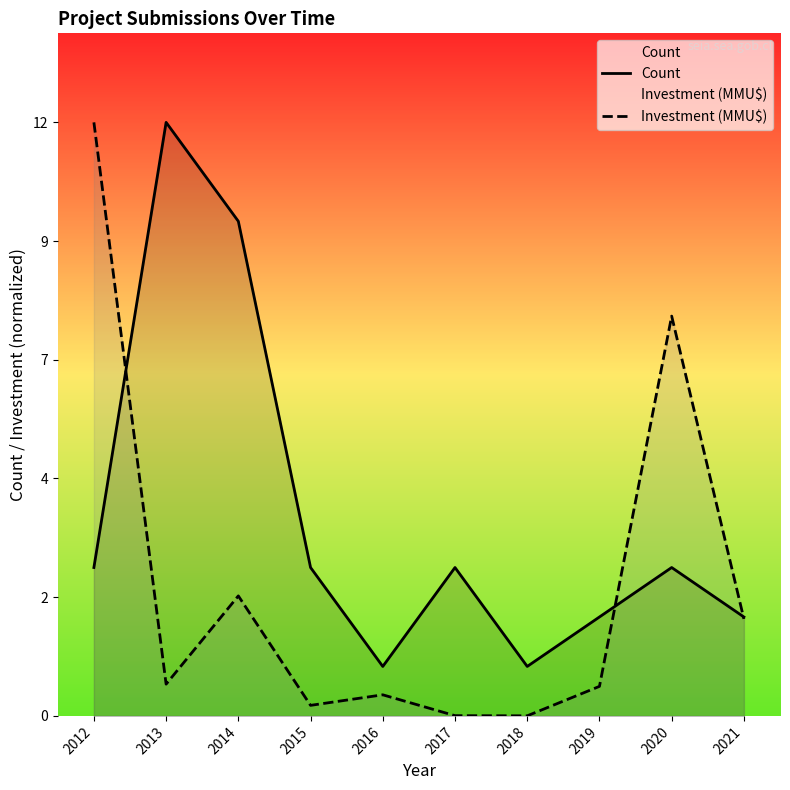

How many values in the Count series are below 3?

4